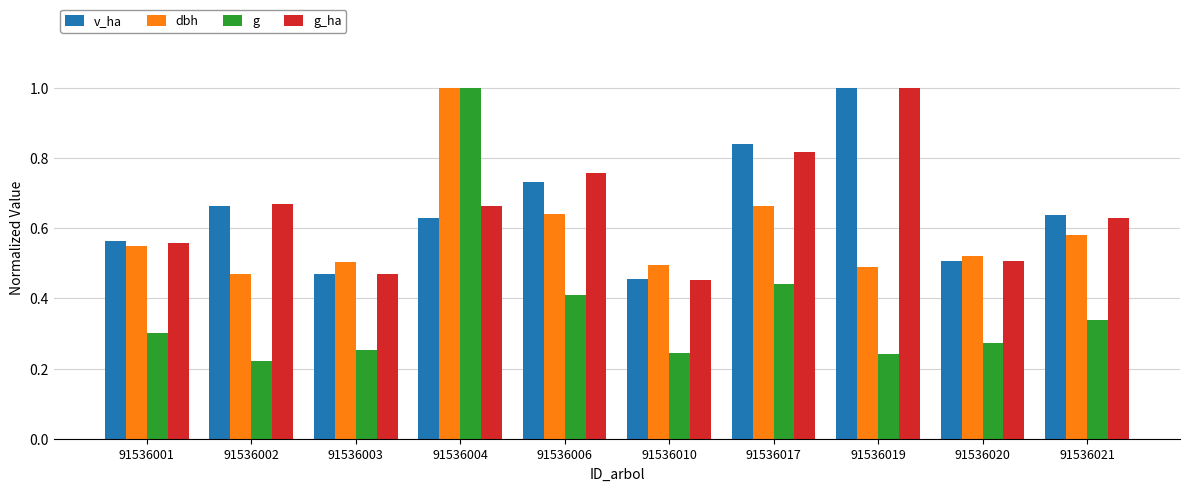

At 91536021, list the series in order from largest to smallest.

v_ha, g_ha, dbh, g